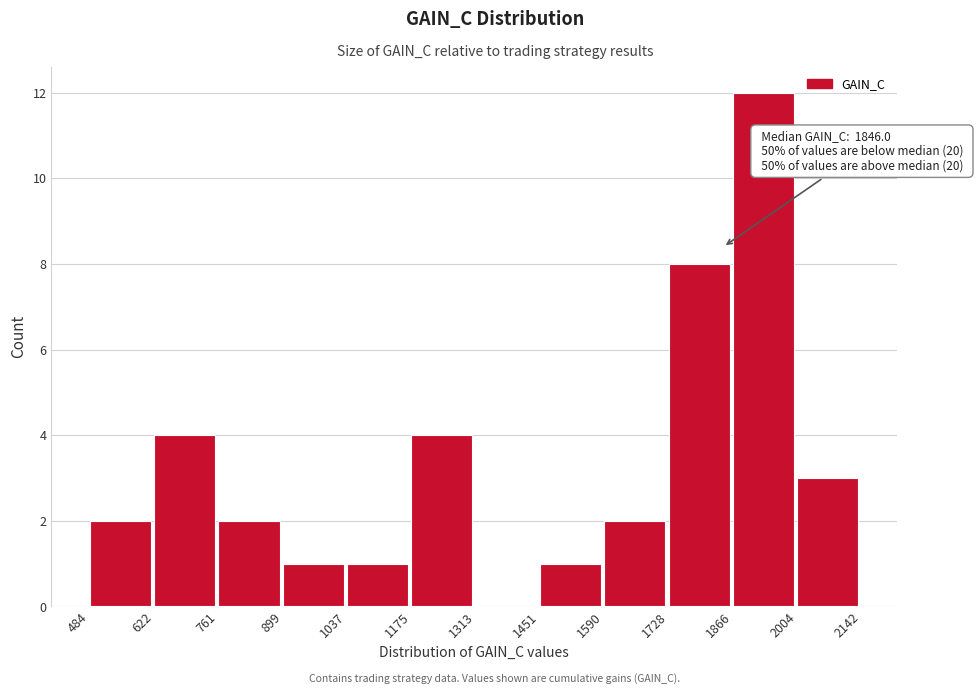

Over which range of the x-axis is the bar tallest?

1866 to 2004